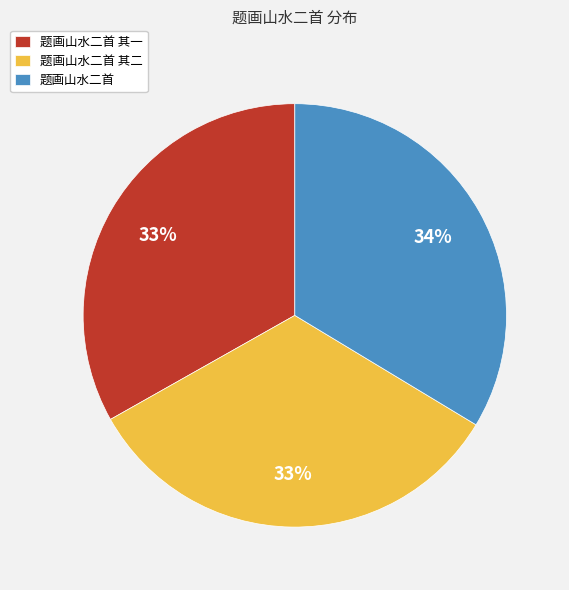

Count the number of slices in the pie.

3